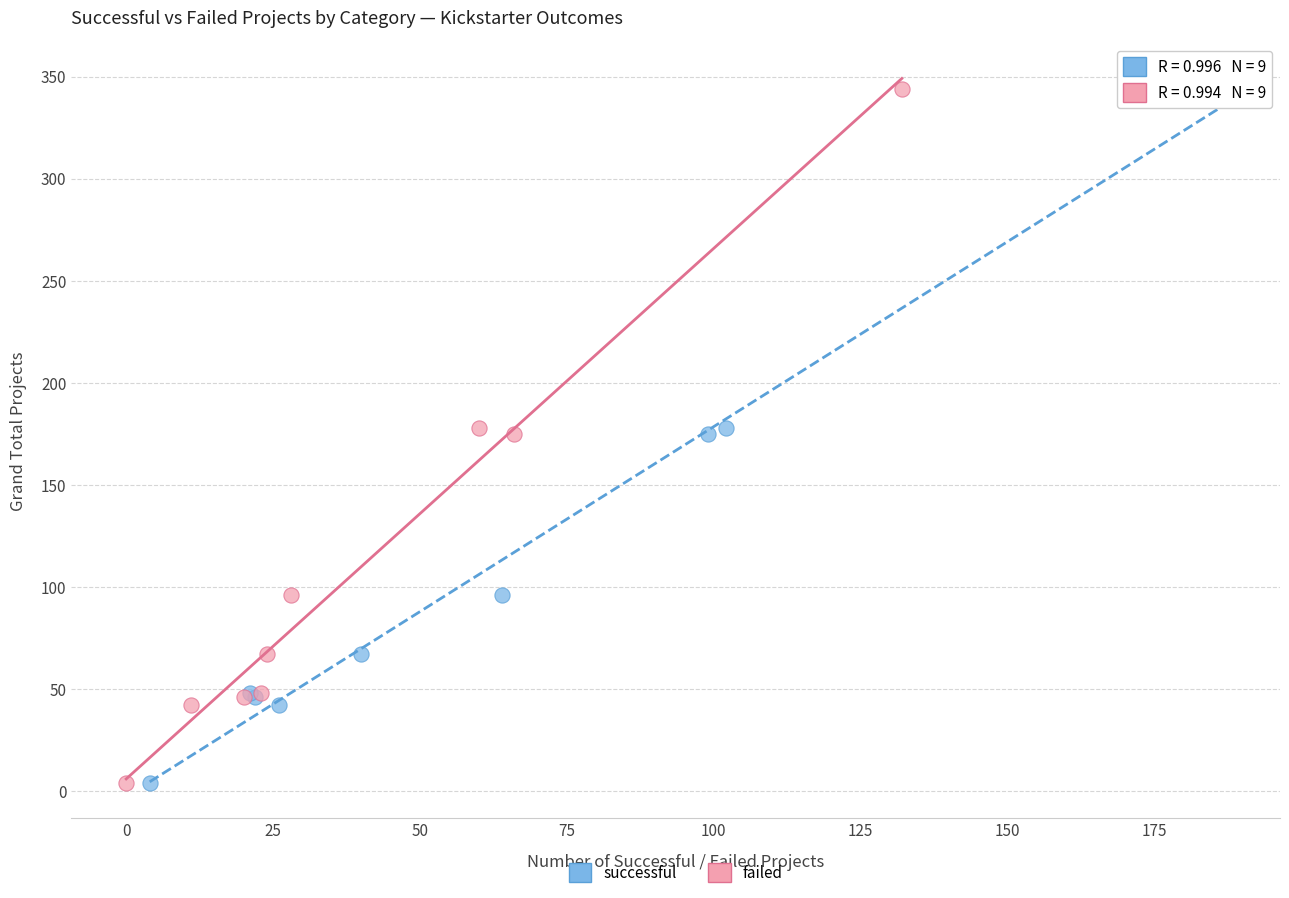

What are all the series names shown in the legend?

successful, failed